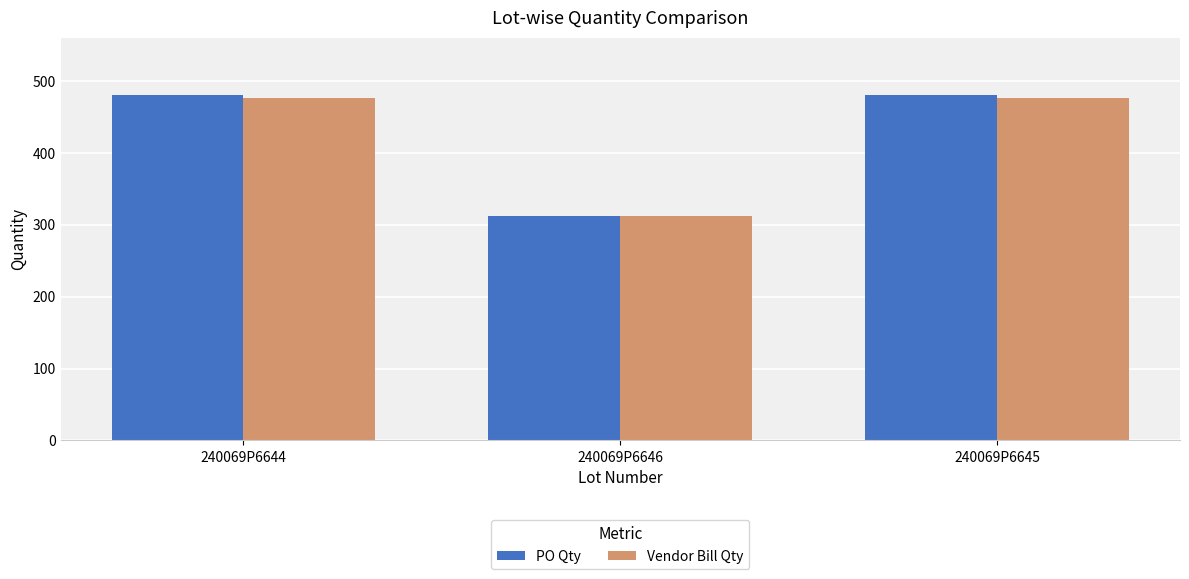

What are all the series names shown in the legend?

PO Qty, Vendor Bill Qty